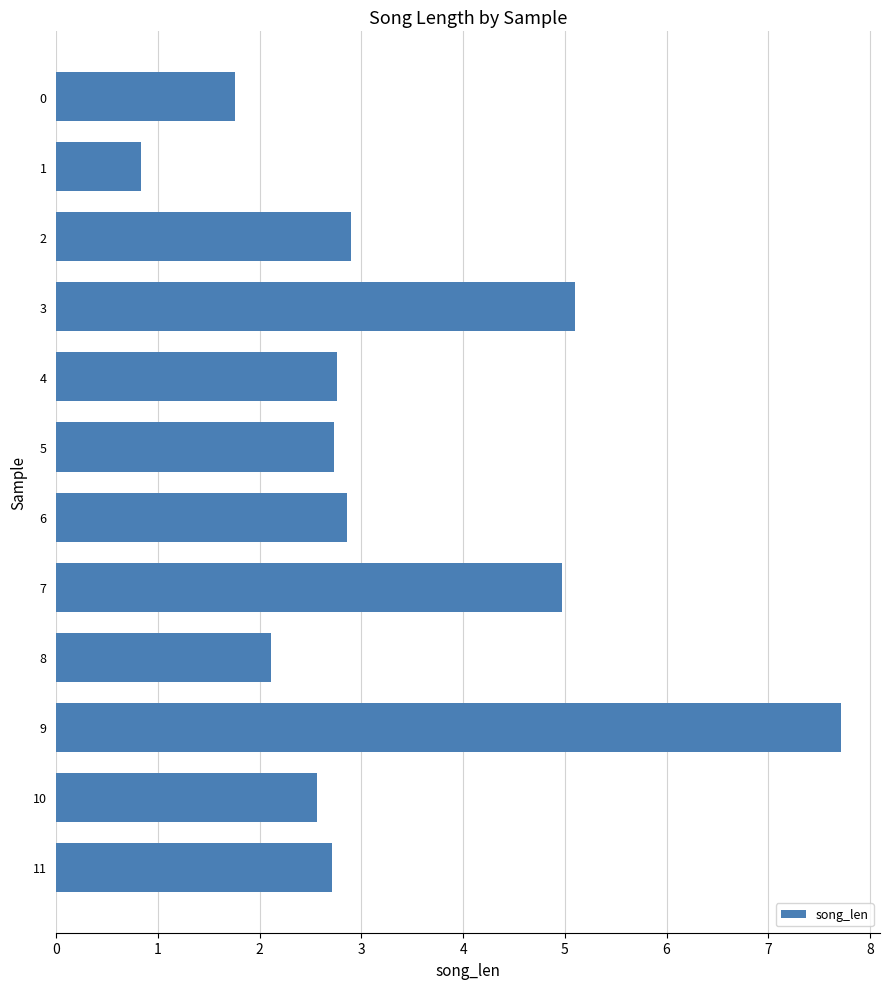

What is the value of the 8th bar from the top?

5.0